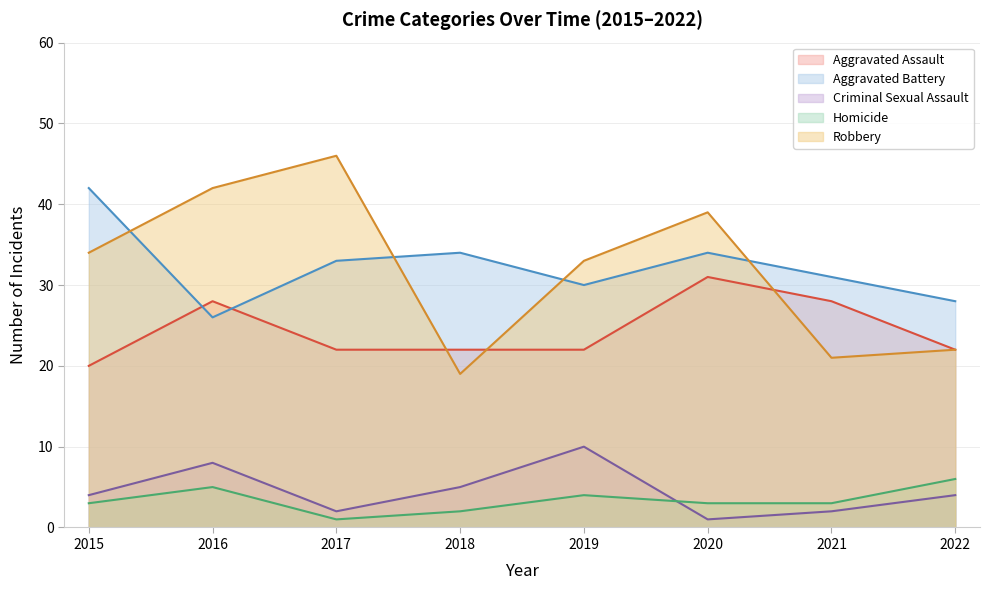

Which series has the largest total across all categories?

Aggravated Battery